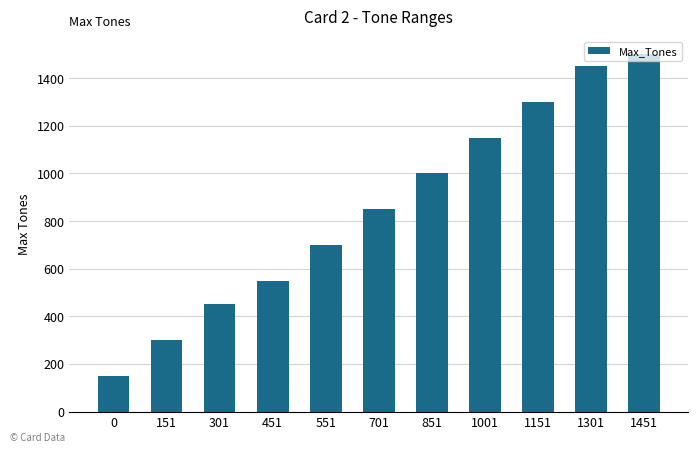

What value does the data have at 551, to the nearest 100?

700